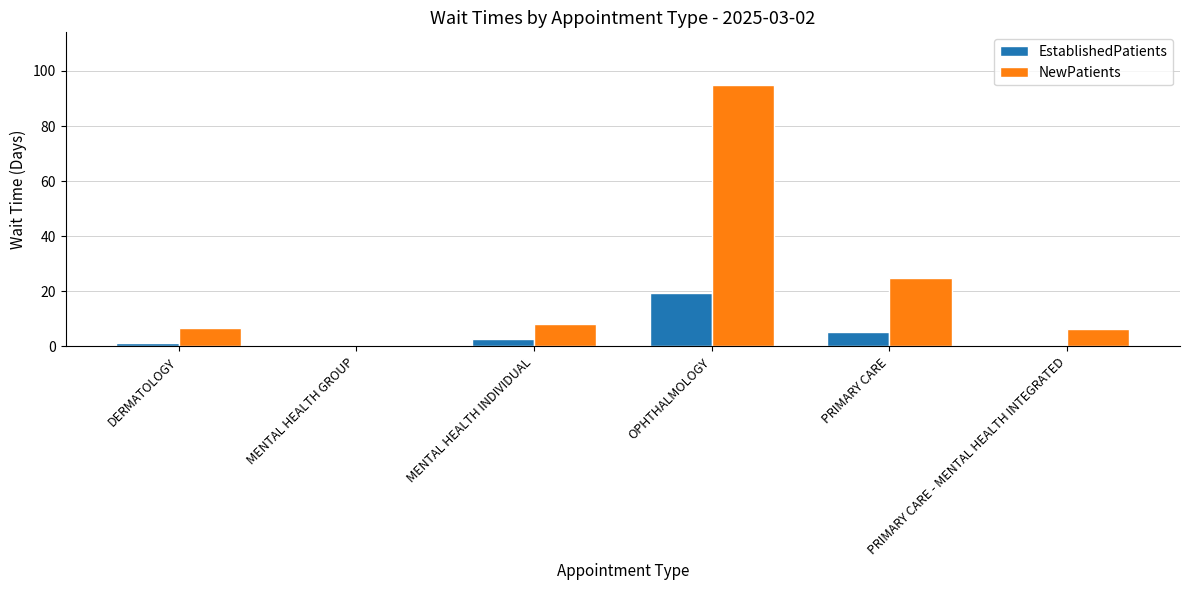

What is the greatest value displayed?

95.0